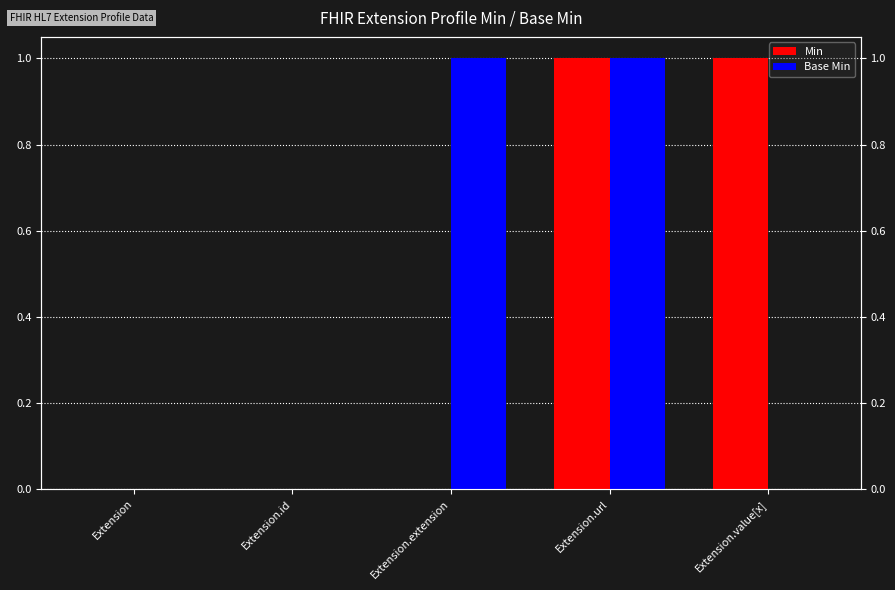

Which has a higher value, Extension.value[x] or Extension.extension?

Extension.value[x]